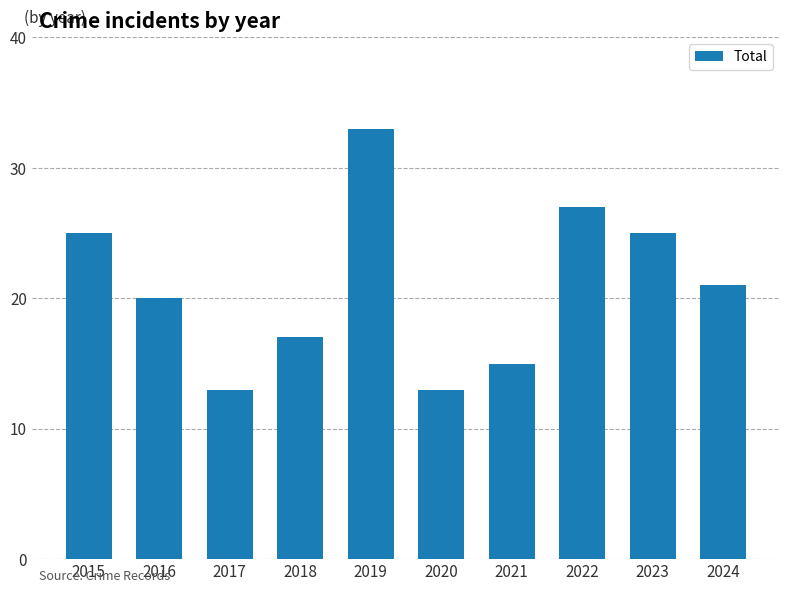

Read the value at 2022, to the nearest 5.

25